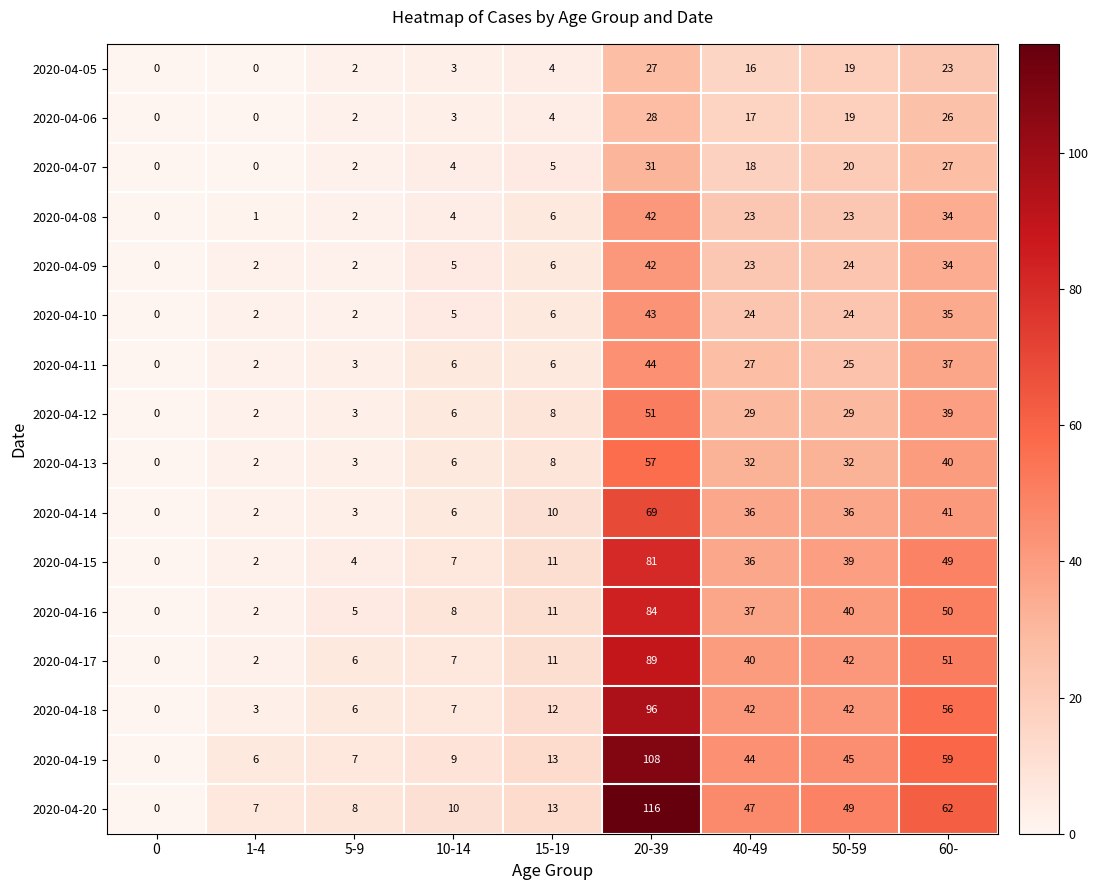

At which category is the sum across all series the highest?

20-39